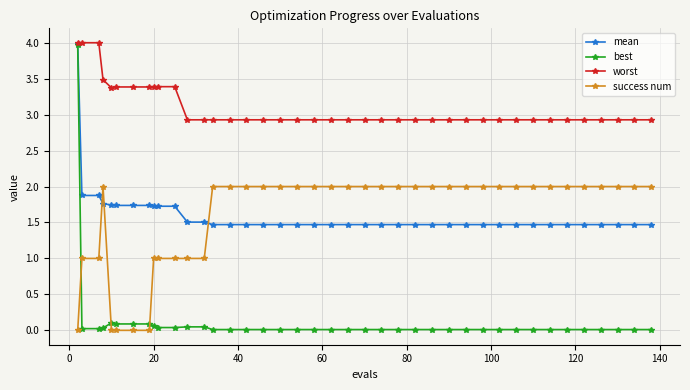

What is the average value of the mean series?

1.6